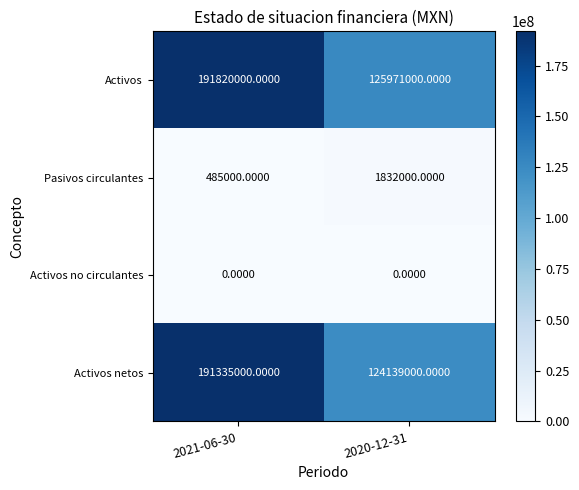

Which series has the largest total across all categories?

Activos